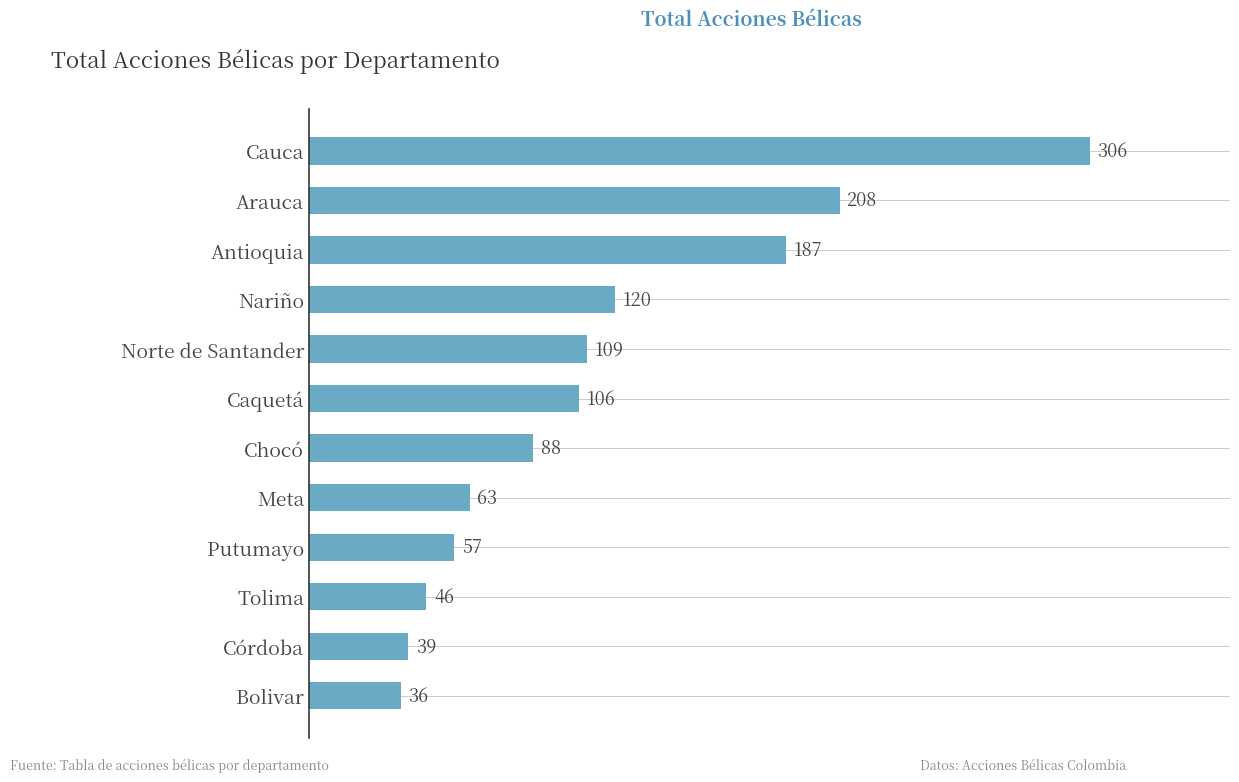

List the labels in order of value, smallest first.

Bolivar, Córdoba, Tolima, Putumayo, Meta, Chocó, Caquetá, Norte de Santander, Nariño, Antioquia, Arauca, Cauca